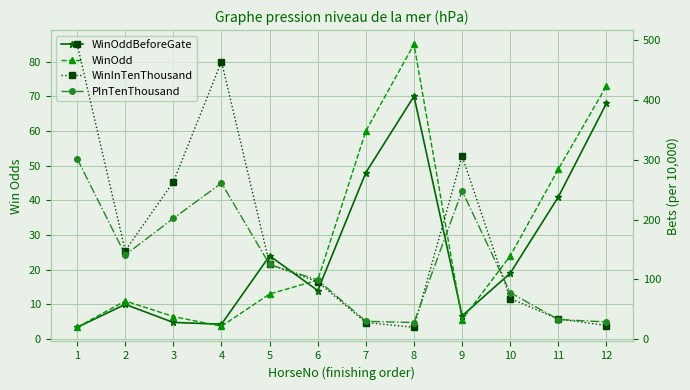

Where is the first local minimum for WinOdd?

4